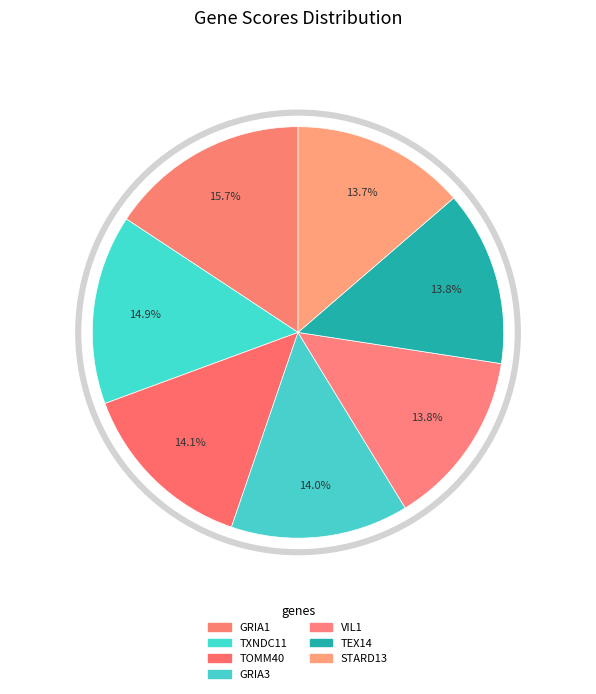

To the nearest percent, what is the difference between the largest and smallest slice percentages?

2%